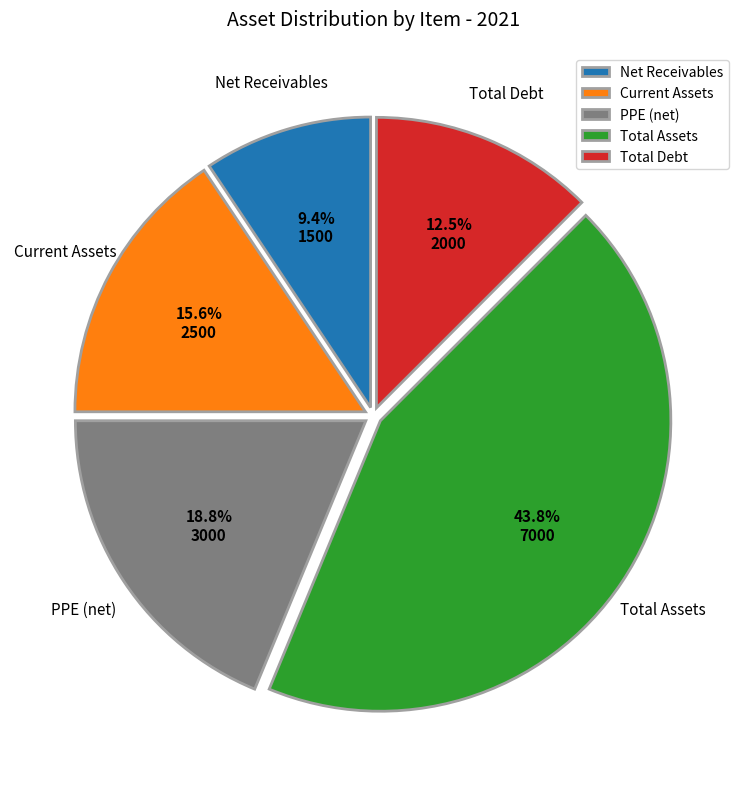

Which category has the biggest portion of the pie?

Total Assets